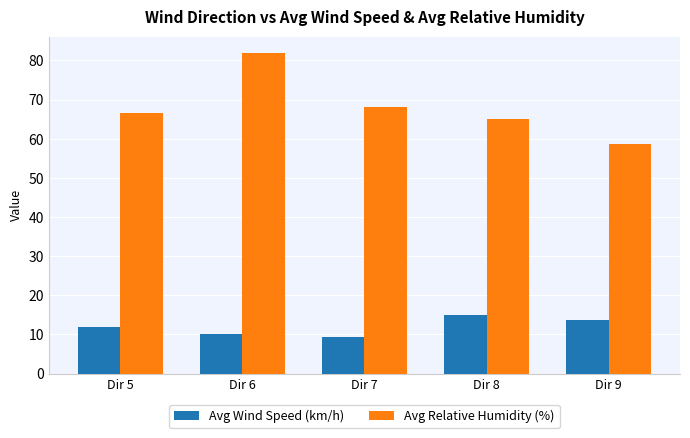

What is the spread (max minus min) of values at Dir 7?

58.6